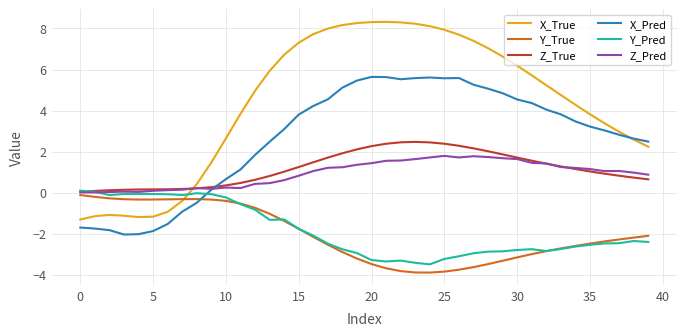

Which series has the widest spread of values?

X_True